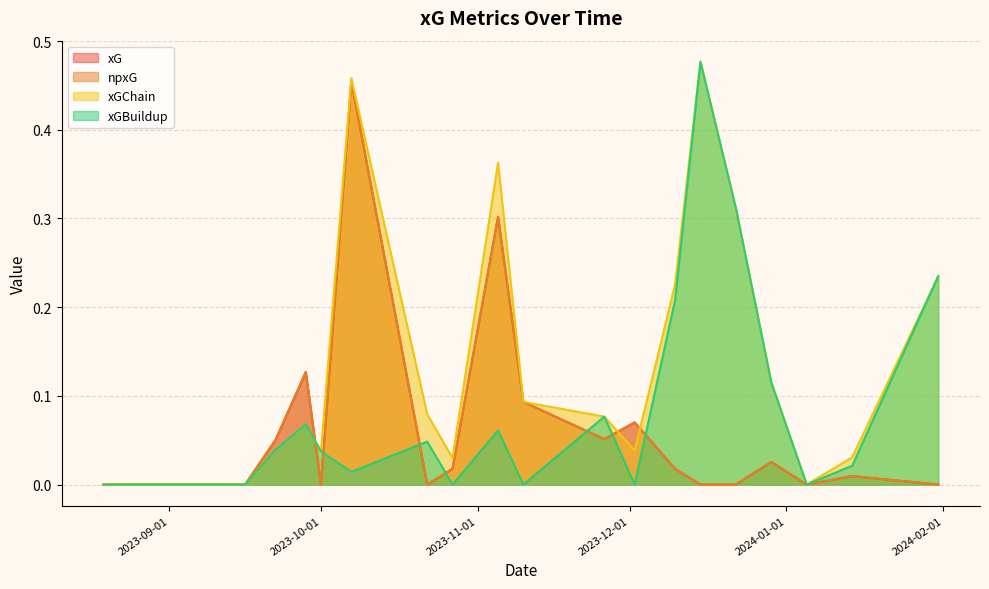

How many positive values does the xG series have?

11